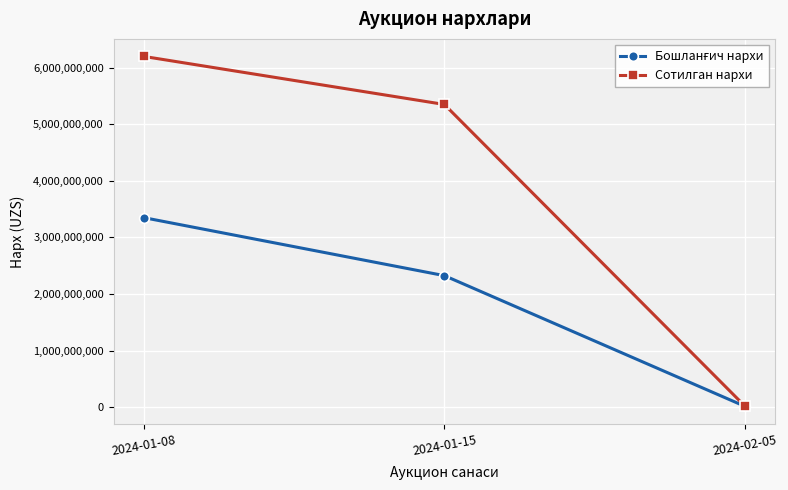

Which label corresponds to the largest value in the chart?

2024-01-08